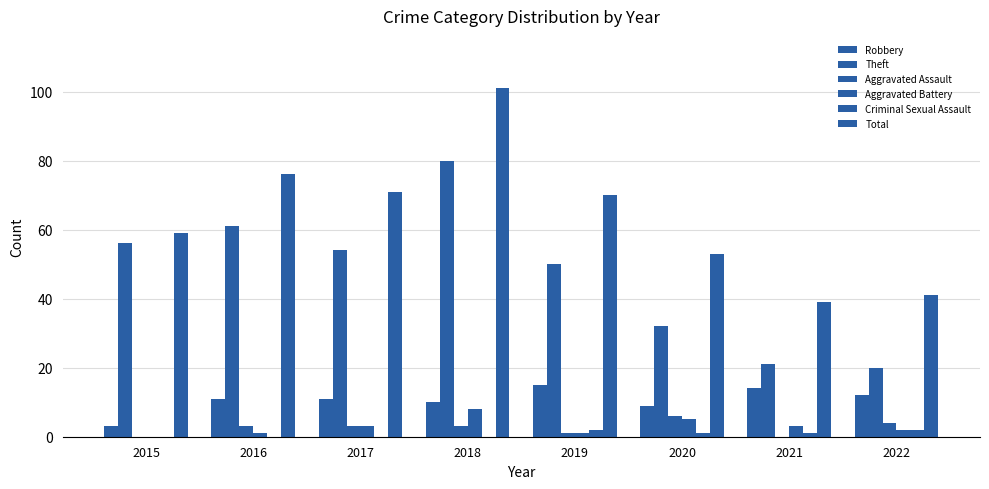

Where is Aggravated Assault nearest to the value 3?

2016